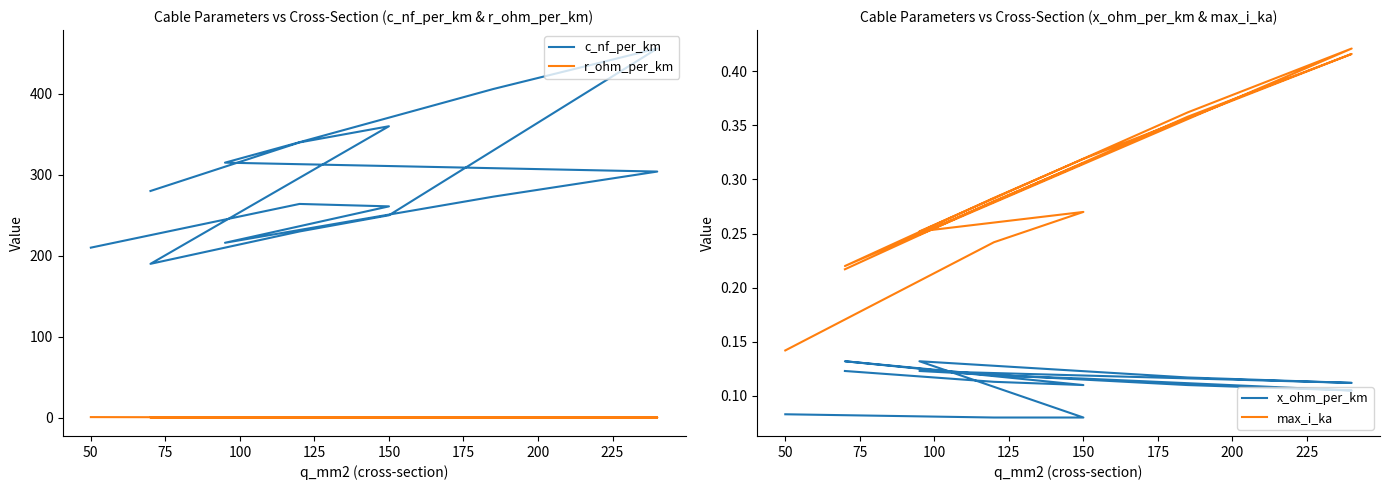

What is the sum of the max_i_ka values at 200 and 250?

0.7